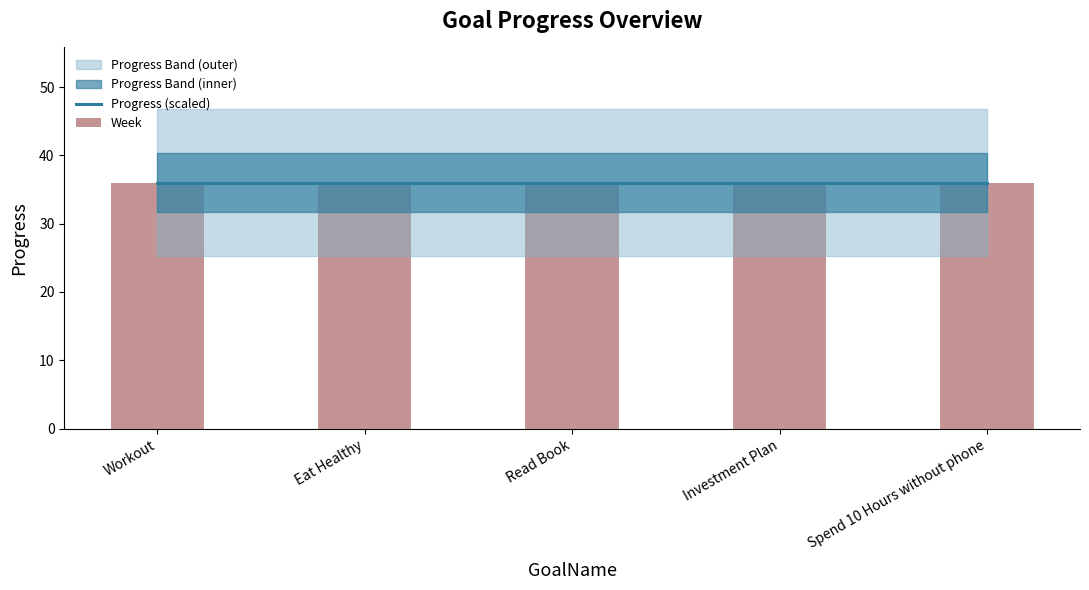

Which label corresponds to the smallest value in the chart?

Workout